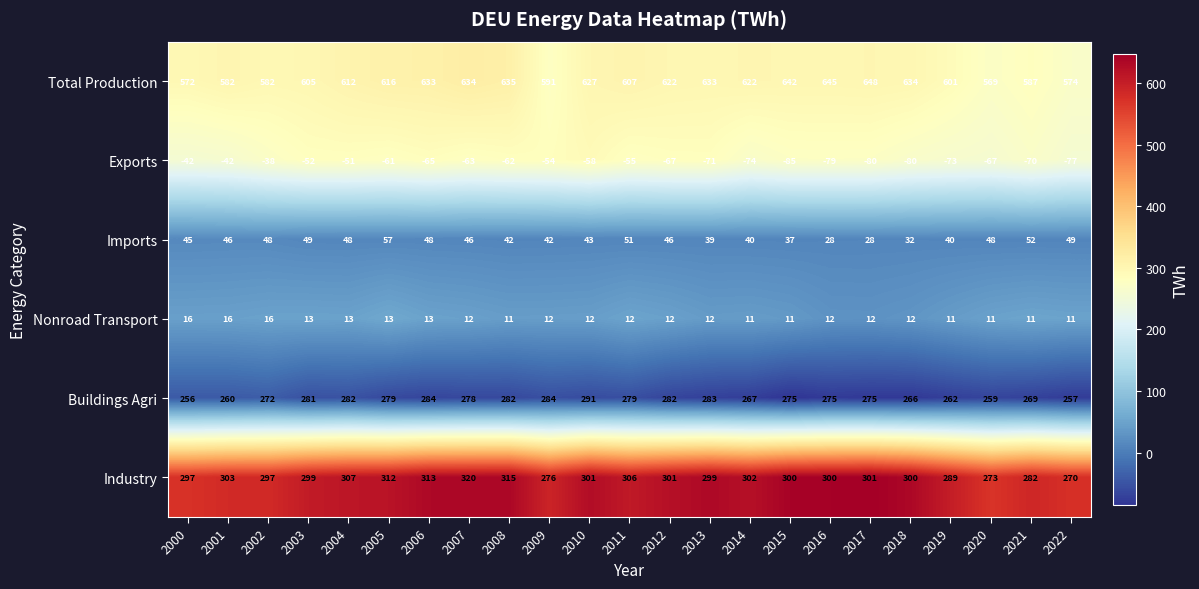

What is the difference between the Exports values at 2014 and 2021?

4